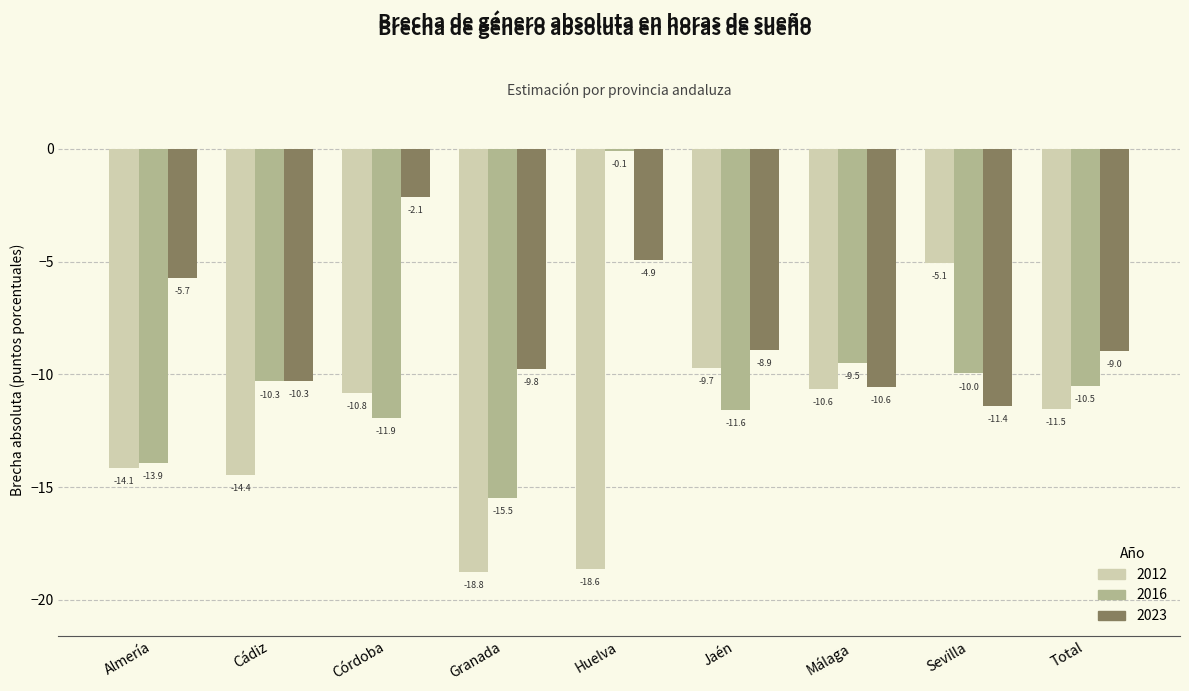

True or false: 2023 has a value of -15.4 at Sevilla.

False